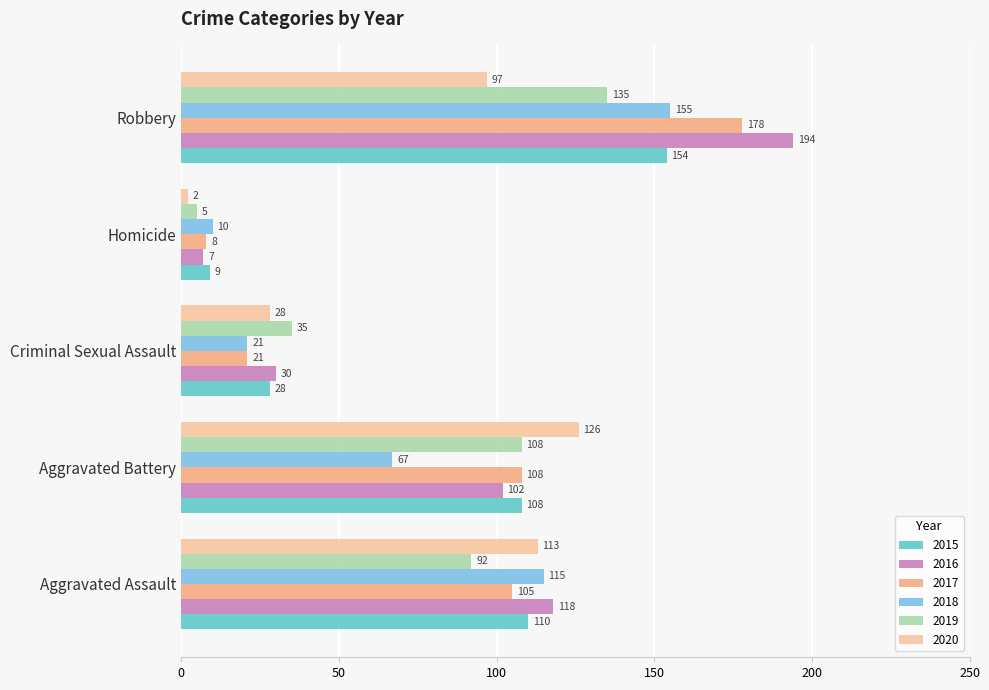

What is the sum of all 2020 values?

366